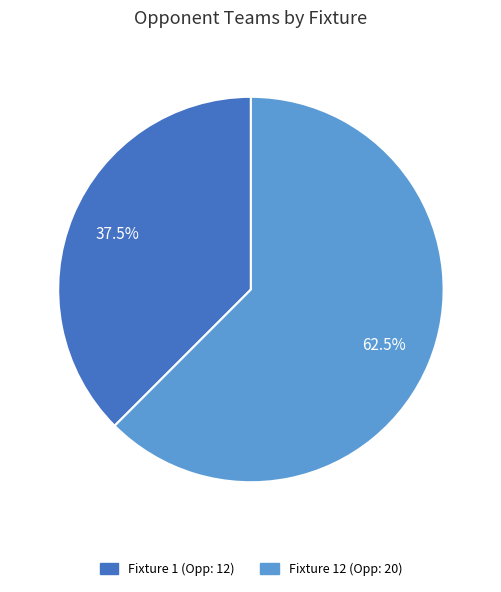

Is there a majority slice in this chart?

Yes